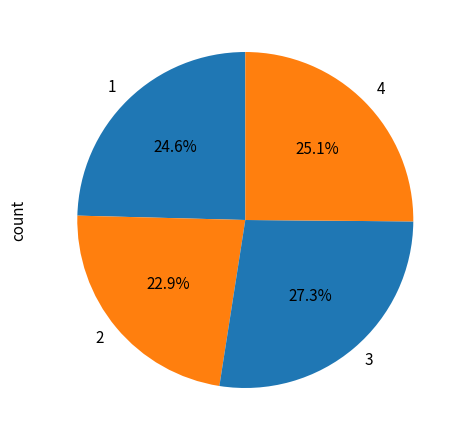

Does 1 represent more than half of the total?

No